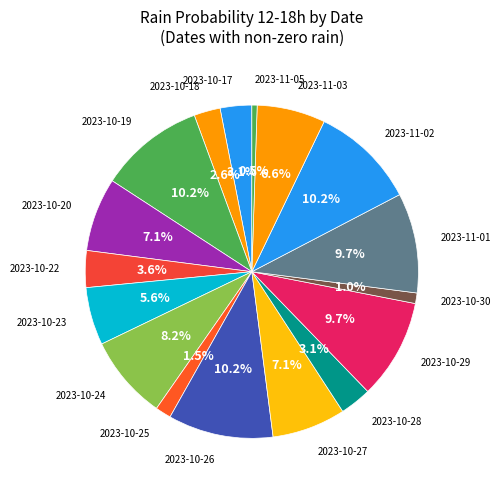

How many slices are in this pie chart?

17